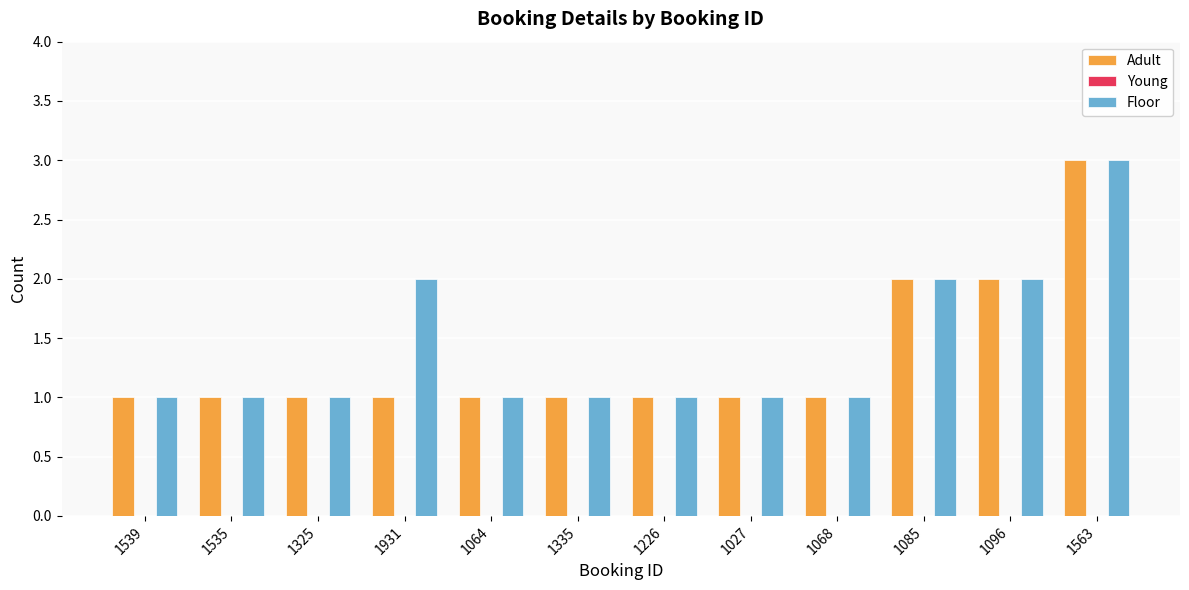

Is the value of Adult at 1027 greater than the value of Floor at 1563?

No